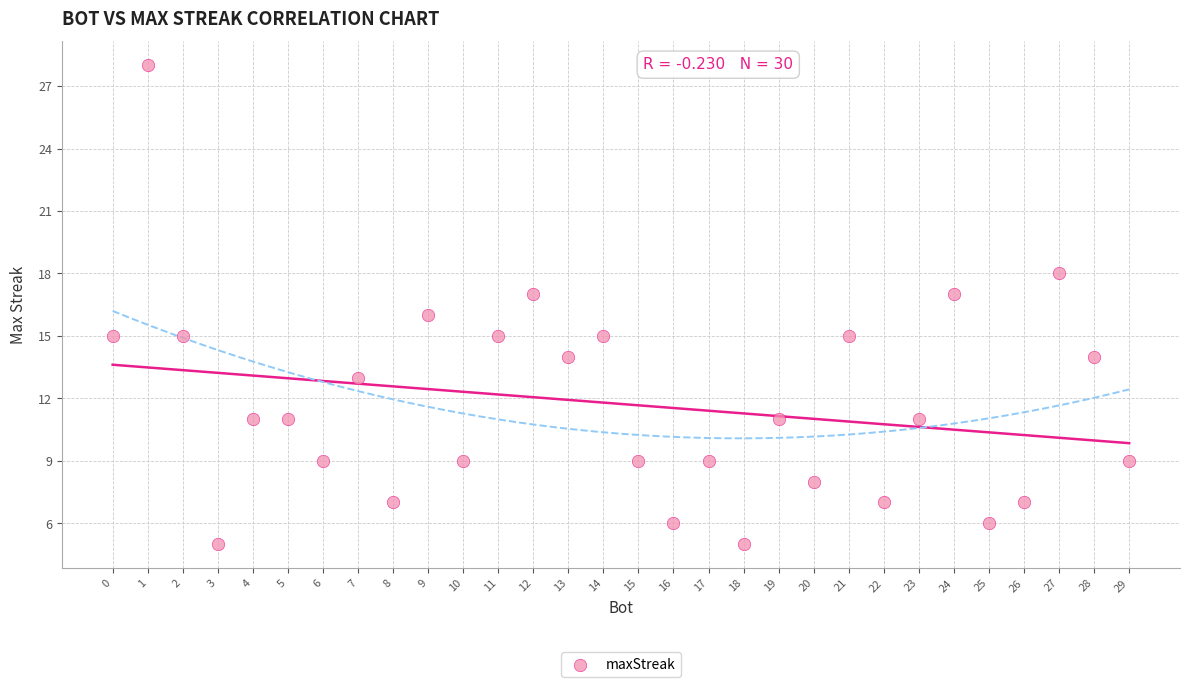

What is the range of Y values (max minus min)?

23